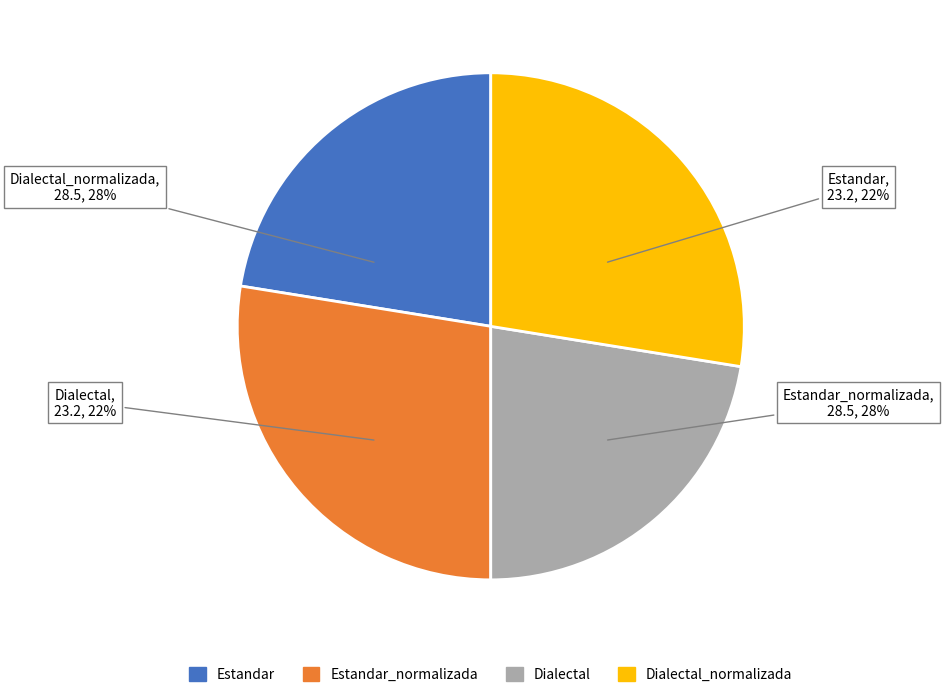

Which slice is the smallest?

Estandar